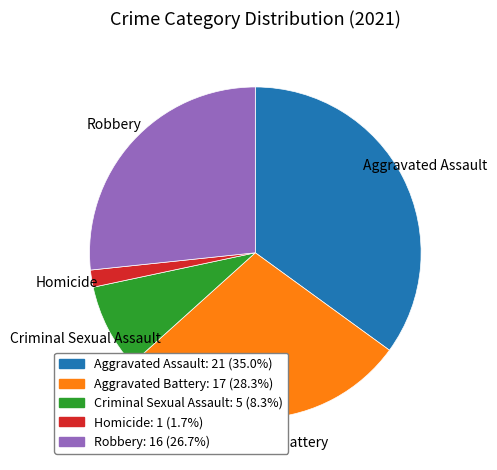

Rank the categories by value from highest to lowest.

Aggravated Assault, Aggravated Battery, Robbery, Criminal Sexual Assault, Homicide